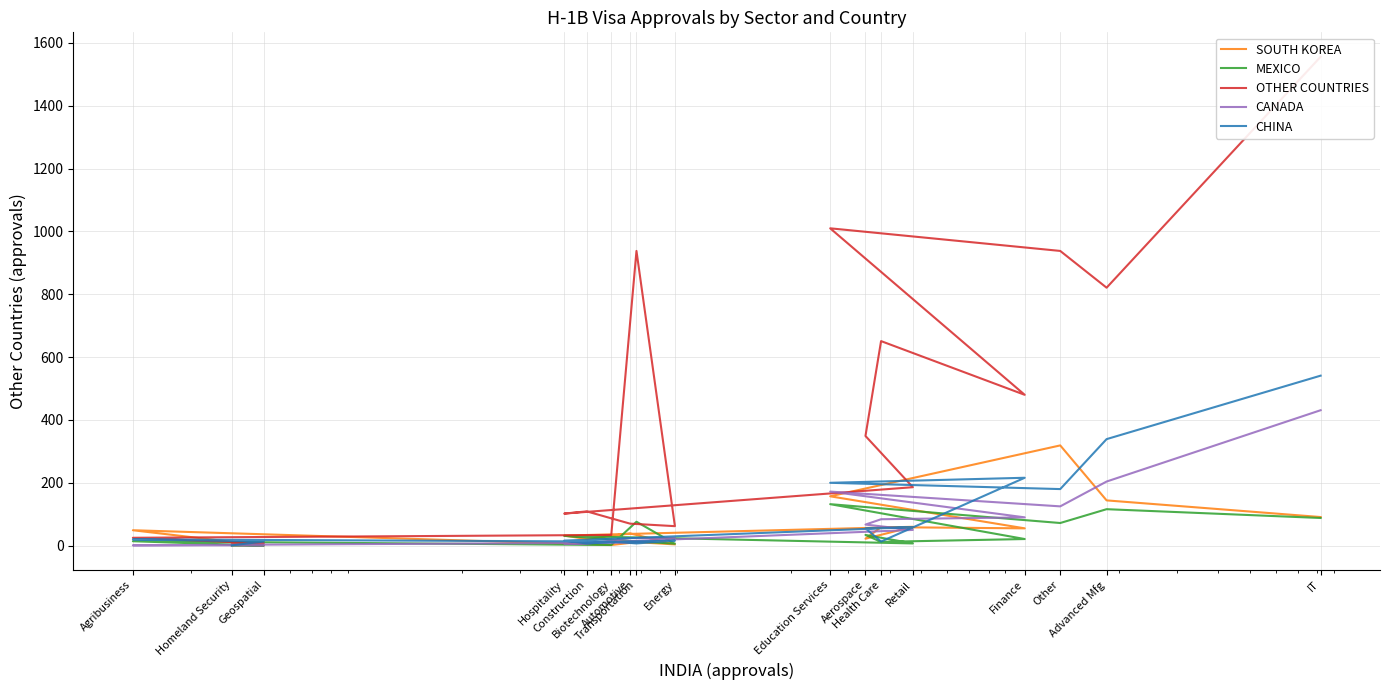

True or false: OTHER COUNTRIES has more than 1 interior local peaks.

True